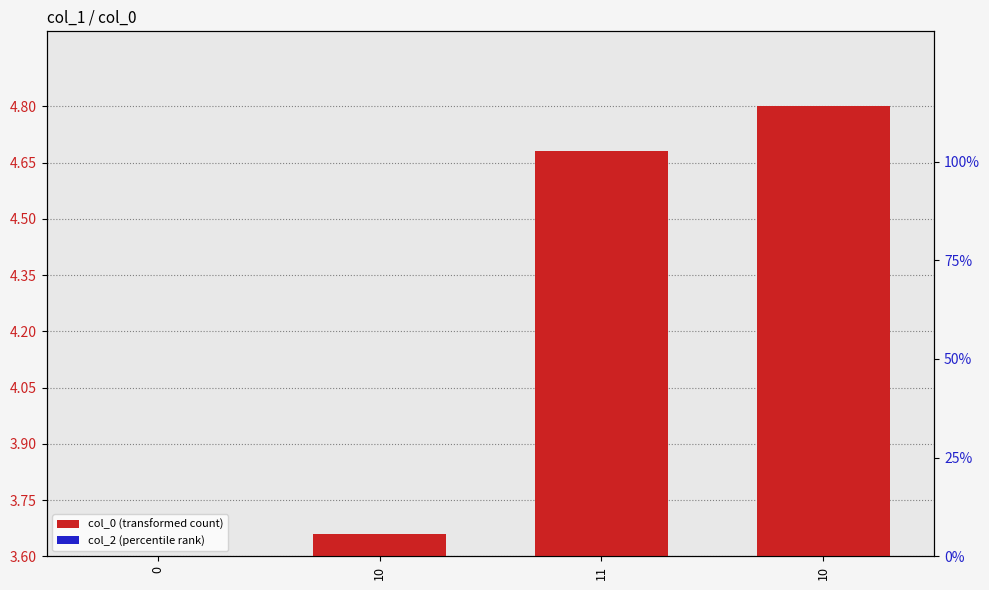

Count the number of categories in the chart.

4